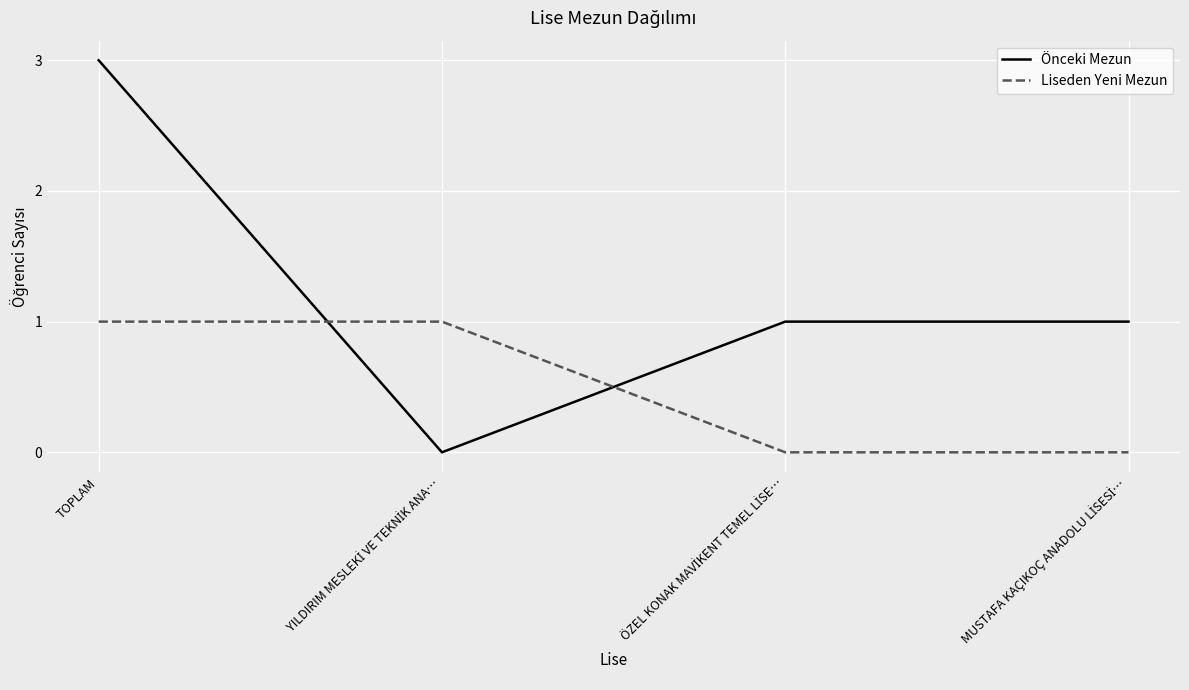

What are all the series names shown in the legend?

Önceki Mezun, Liseden Yeni Mezun